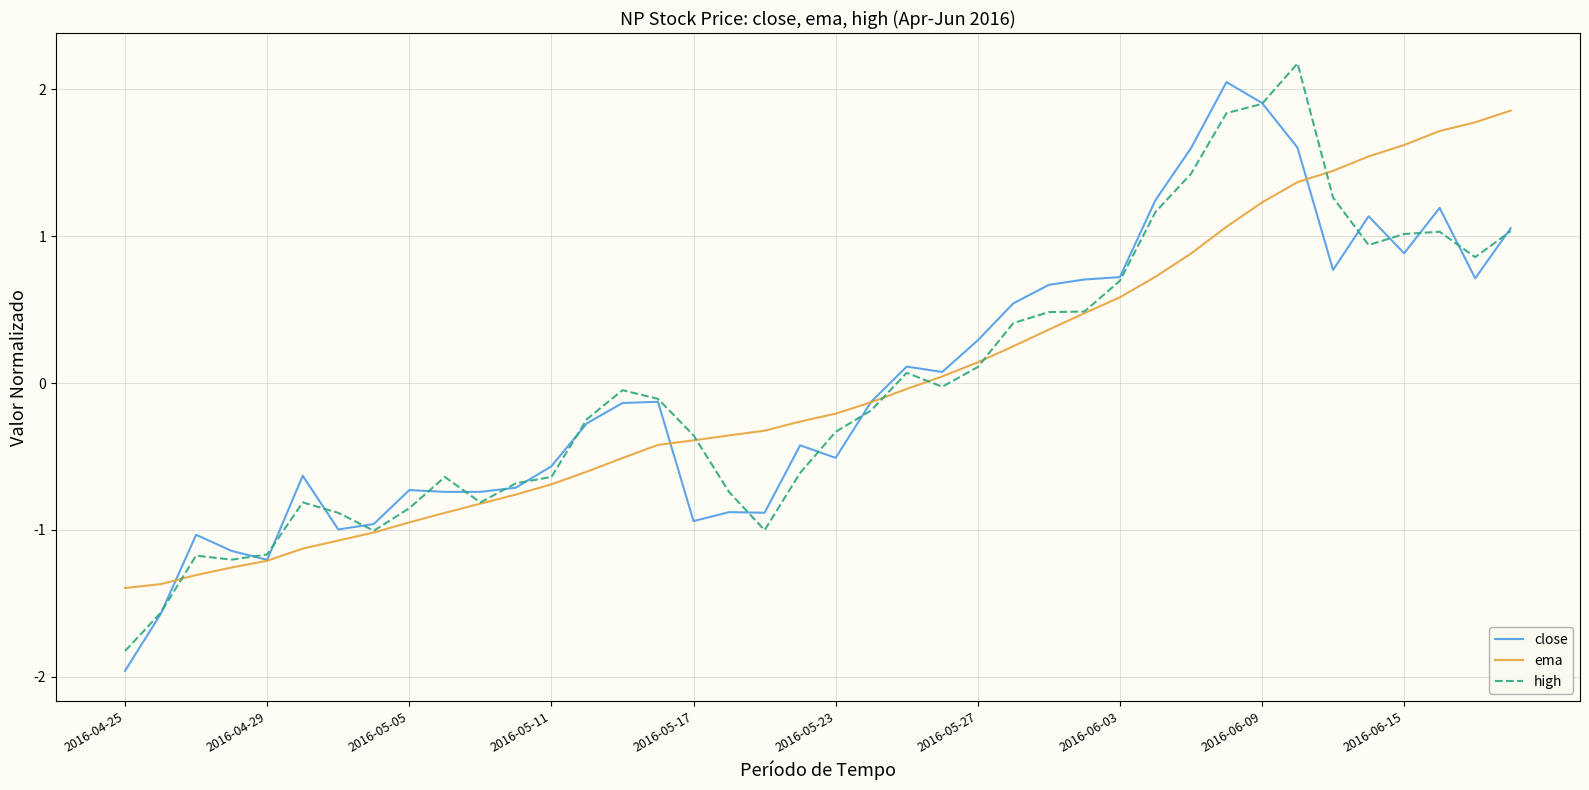

What is the maximum value shown in the chart?

2.2